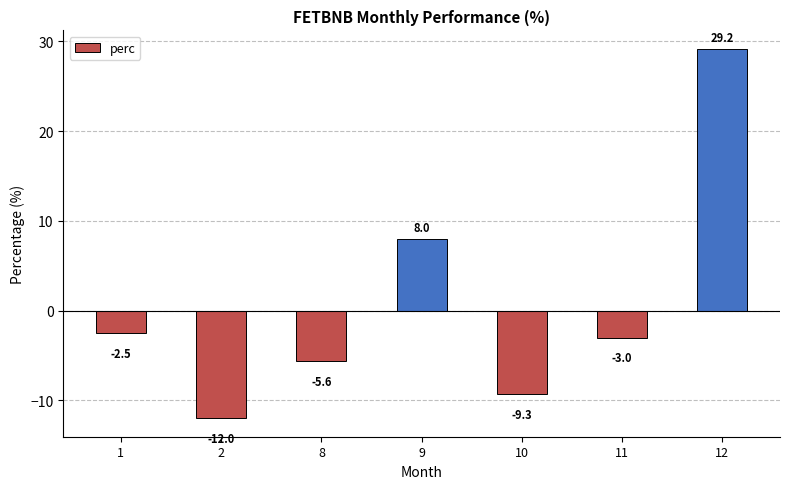

Reading left to right, extract all data points from this chart.

-2.5	-12.0	-5.6	8.0	-9.3	-3.0	29.2